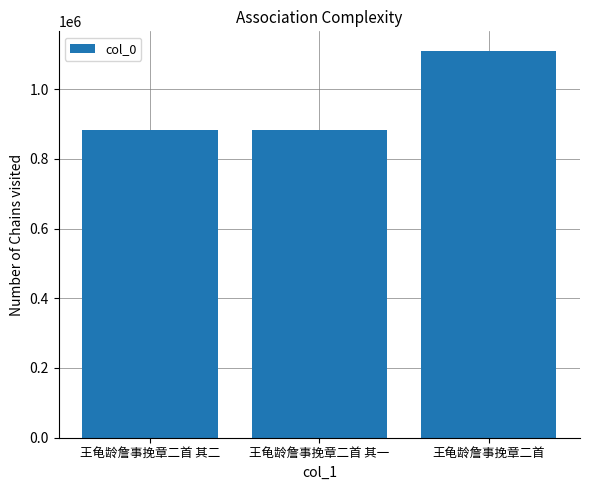

What is the label of the 2nd bar from the right?

王龟龄詹事挽章二首 其一